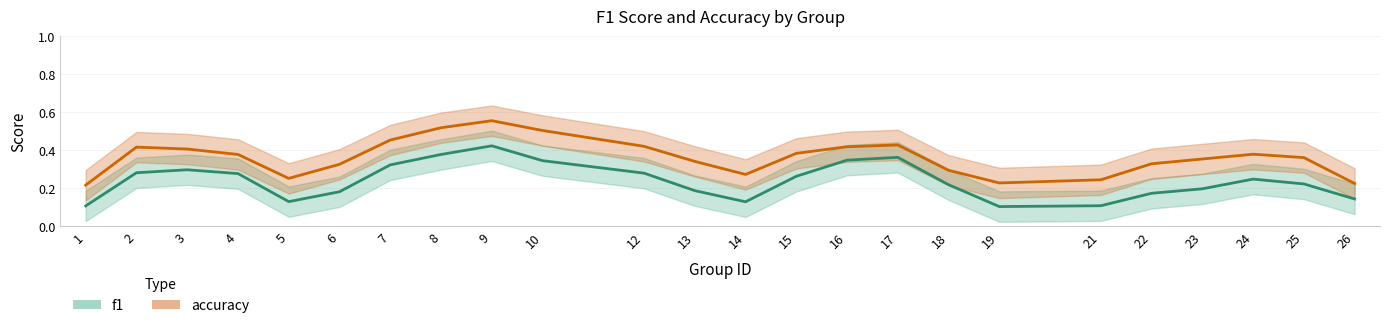

True or false: f1 has a value of 0.1 at 5.

False